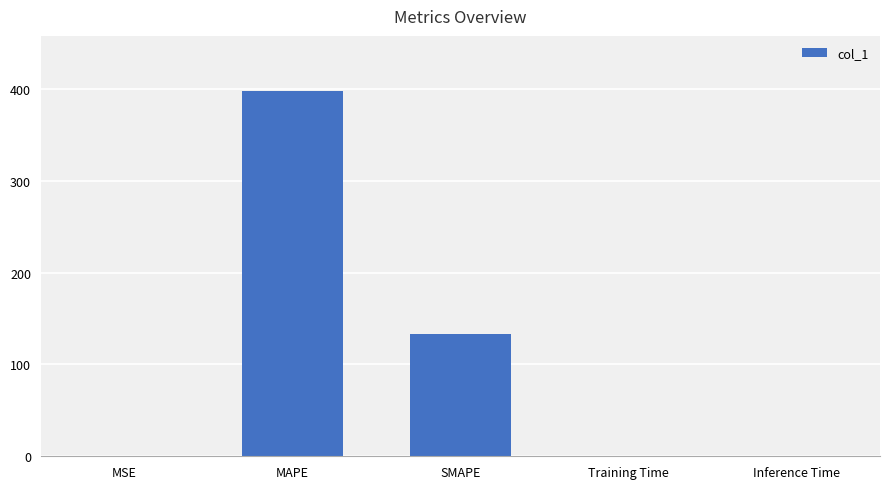

What is the ratio of the value at MAPE to the value at SMAPE?

3.0